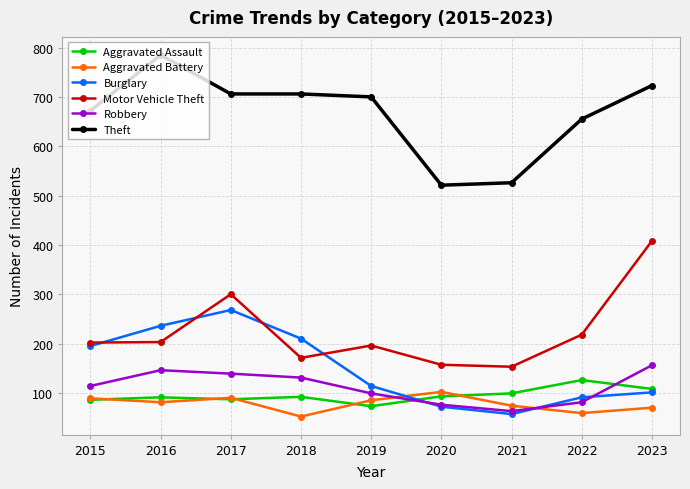

What value does the Aggravated Battery series have at 2022?

59